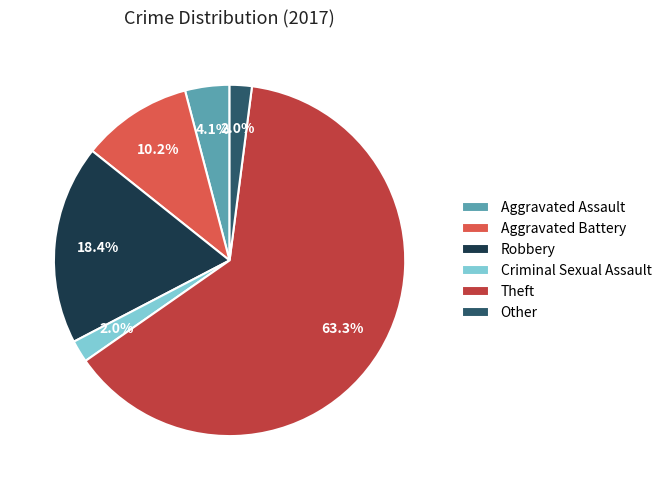

Which category has the biggest portion of the pie?

Theft